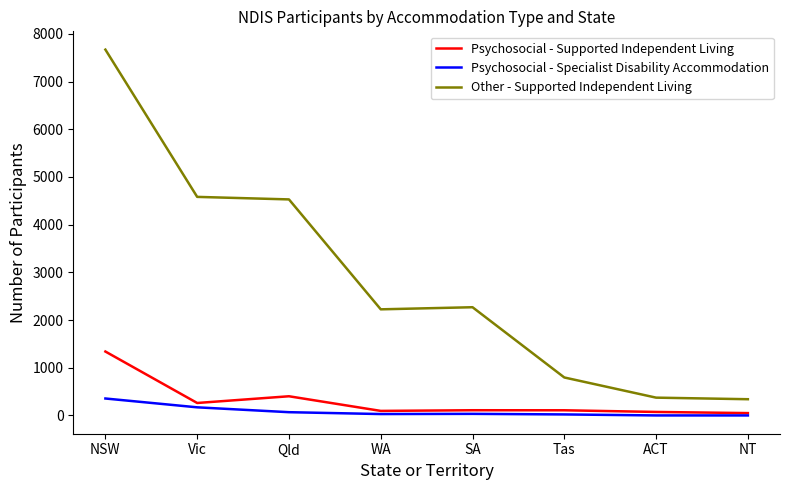

True or false: Other - Supported Independent Living and Psychosocial - Supported Independent Living cross at least once.

False